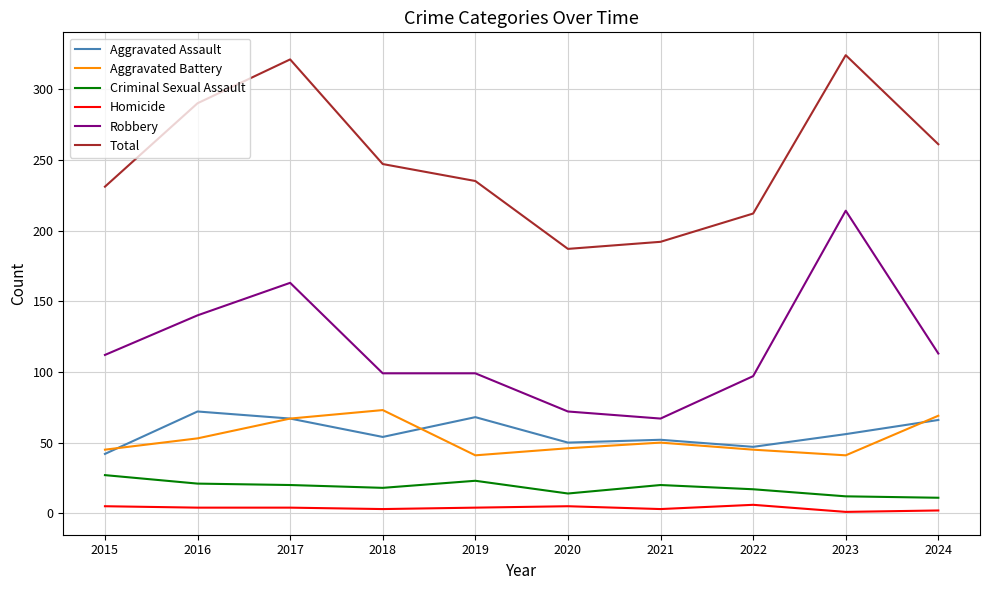

What is the spread (max minus min) of values at 2024?

259